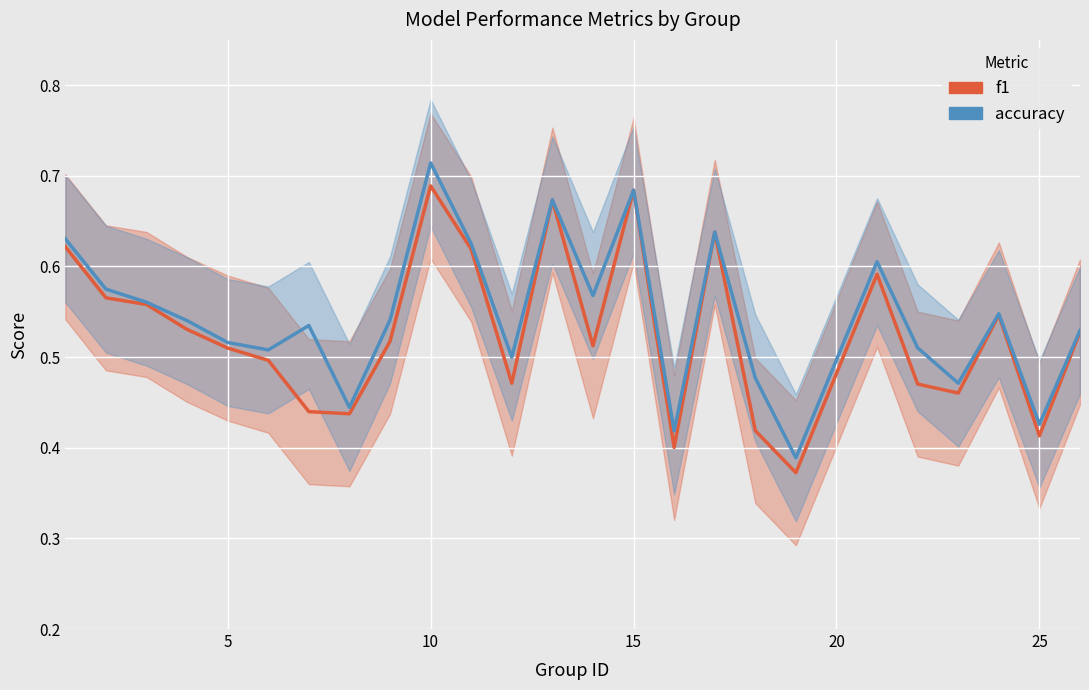

The f1 series shows 0.9 at 10. True or false?

False